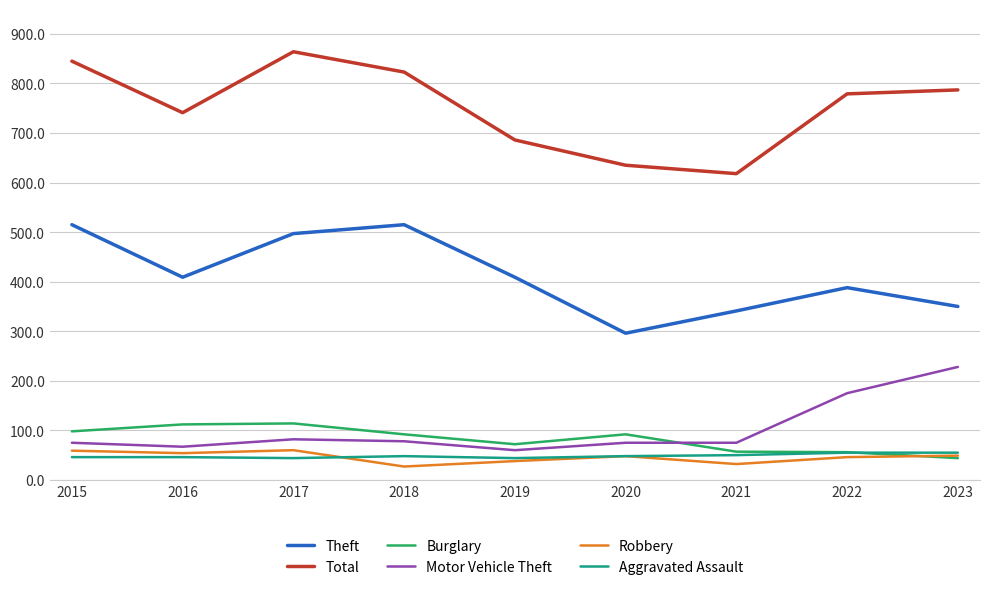

True or false: Total and Burglary cross at least once.

False